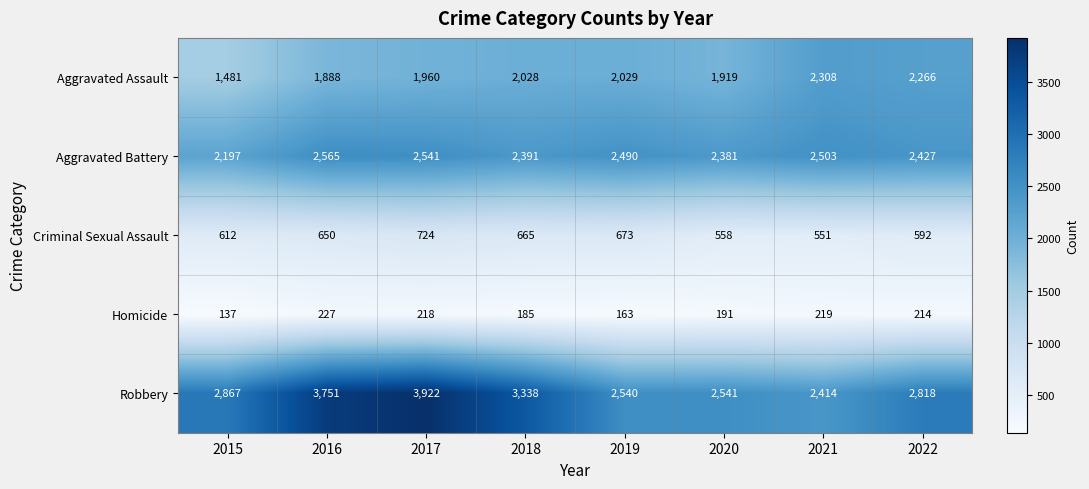

List the series in order of their peak value, highest first.

Robbery, Aggravated Battery, Aggravated Assault, Criminal Sexual Assault, Homicide